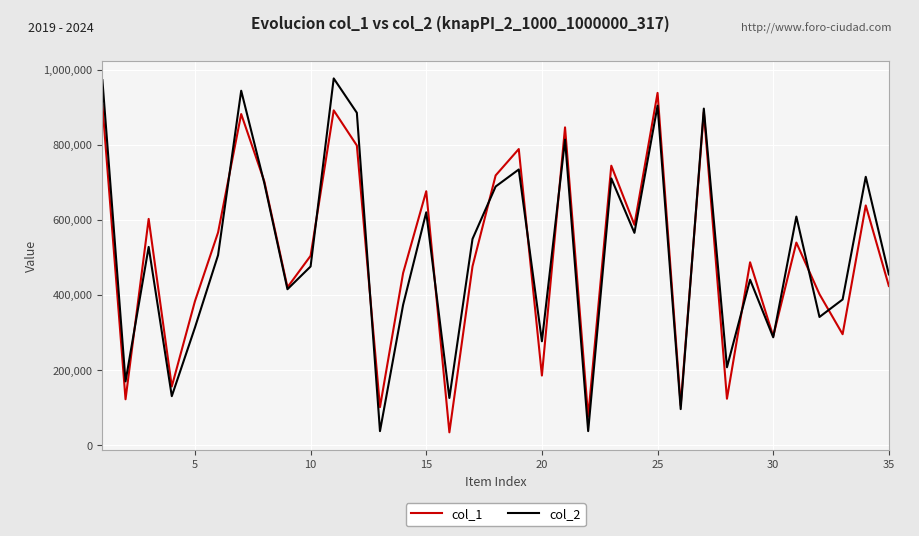

At how many categories does at least one series exceed 115980?

32